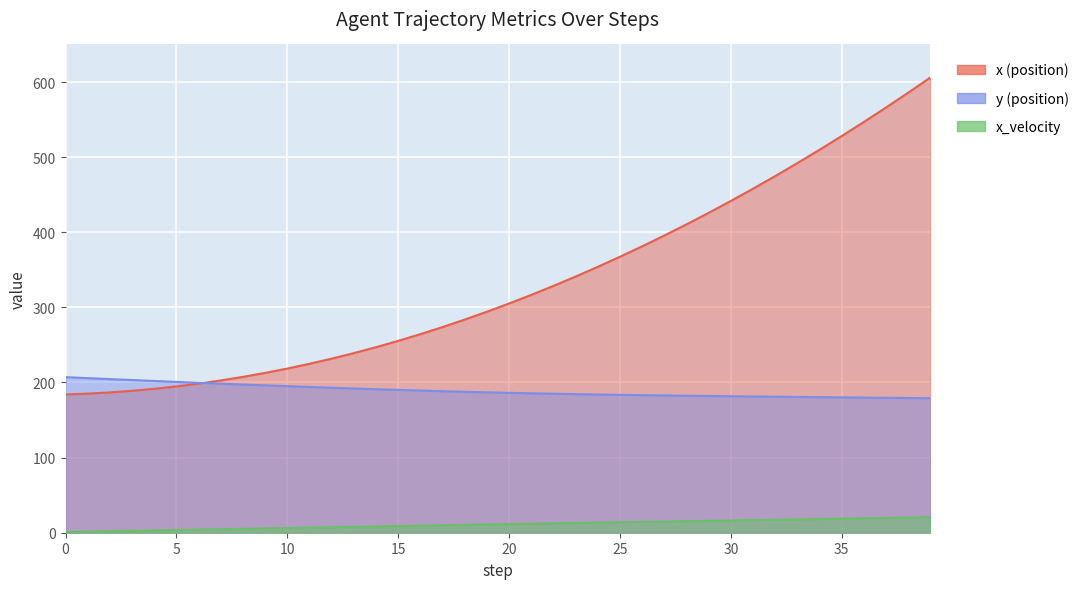

At how many categories does at least one series exceed 574?

2